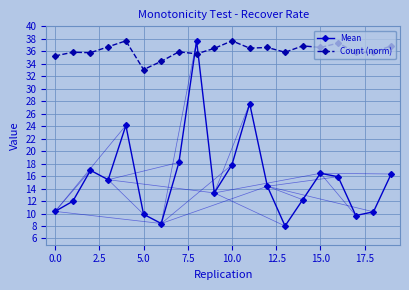

Which series has the widest spread of values?

Mean